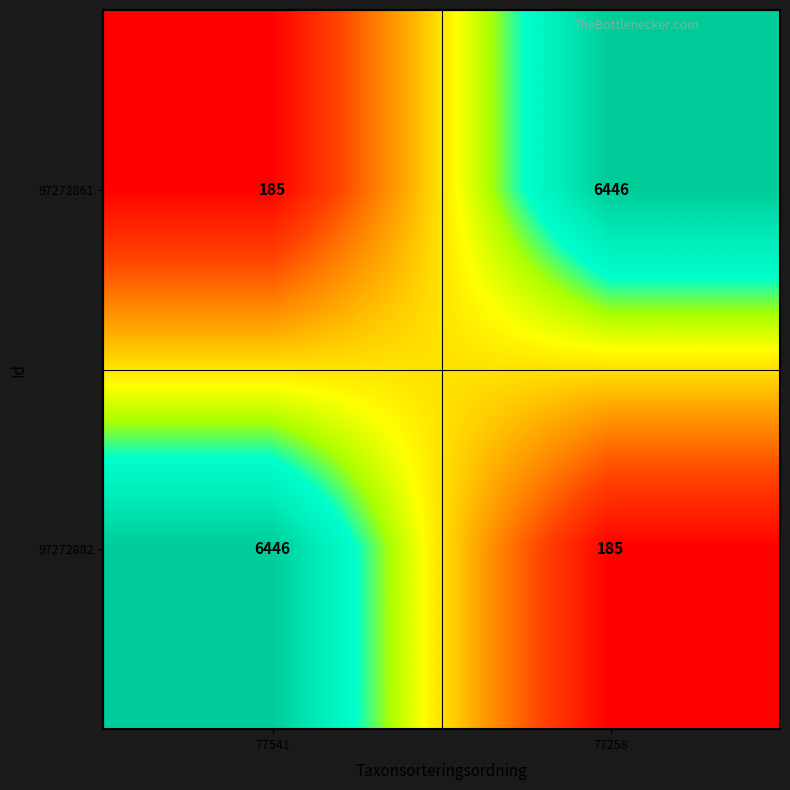

What is the lowest value of the 97272861 series?

185